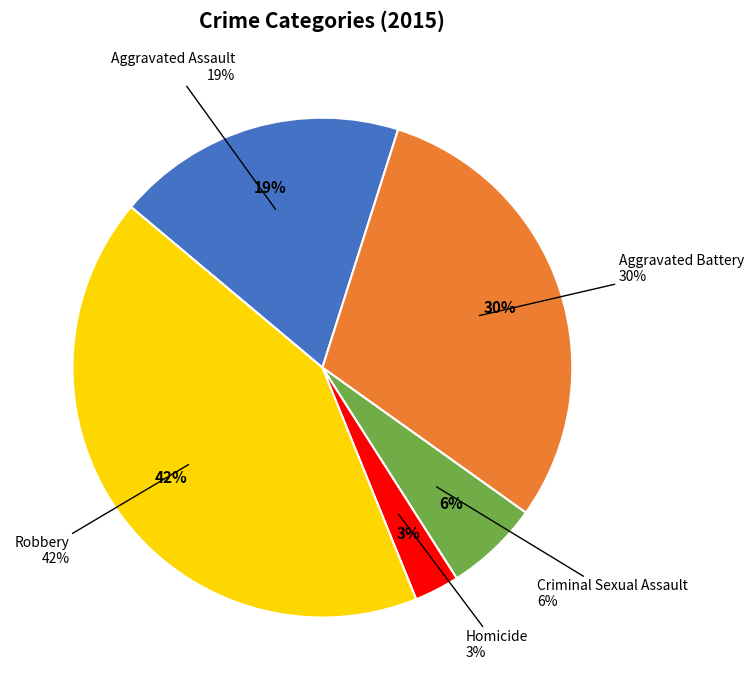

What is the ratio of the value at Robbery to the value at Criminal Sexual Assault?

6.9